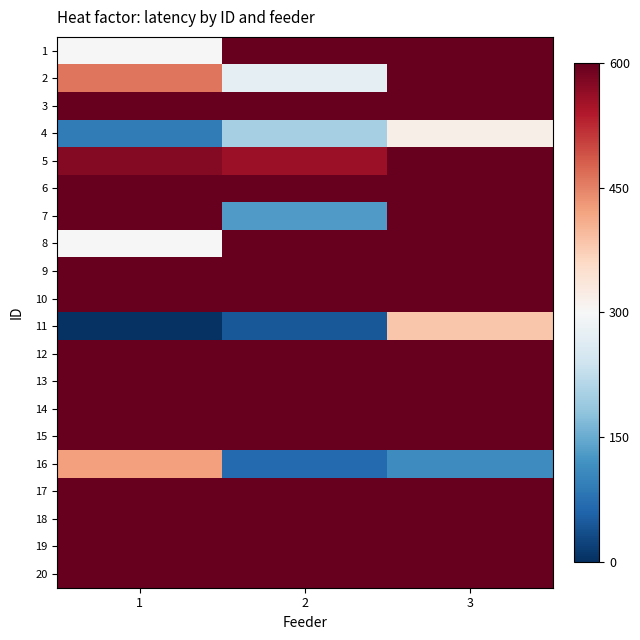

What is the difference between the highest and lowest values at 2?

555